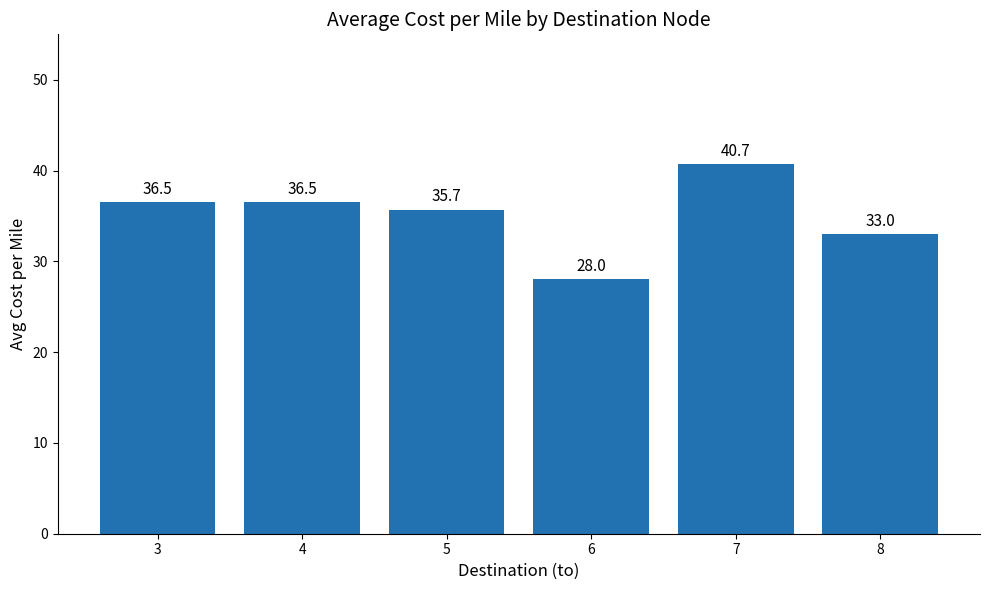

What is the value of the 6th bar from the left?

33.0